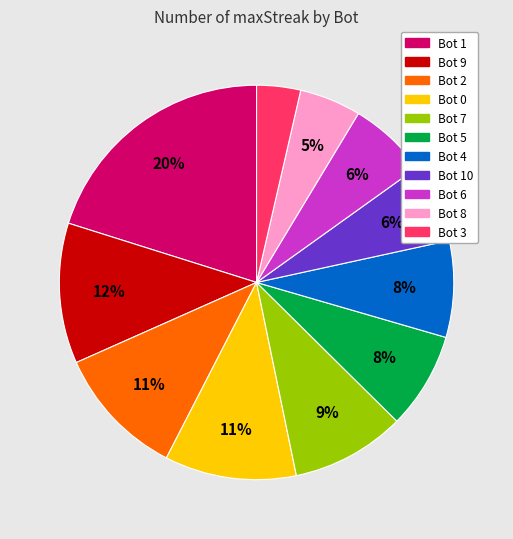

To the nearest percent, what is the average slice percentage?

9%